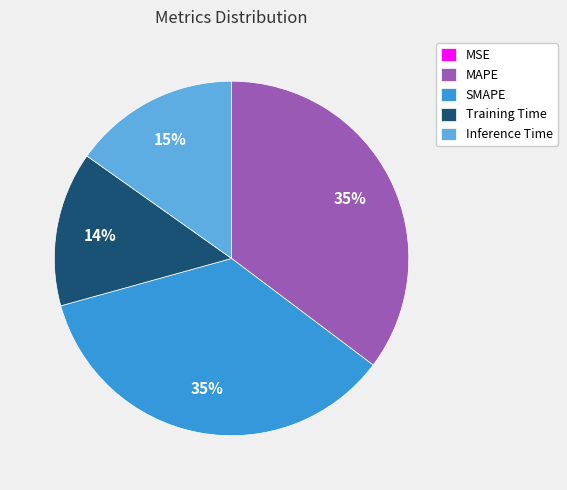

True or false: SMAPE accounts for 35% of the total.

True